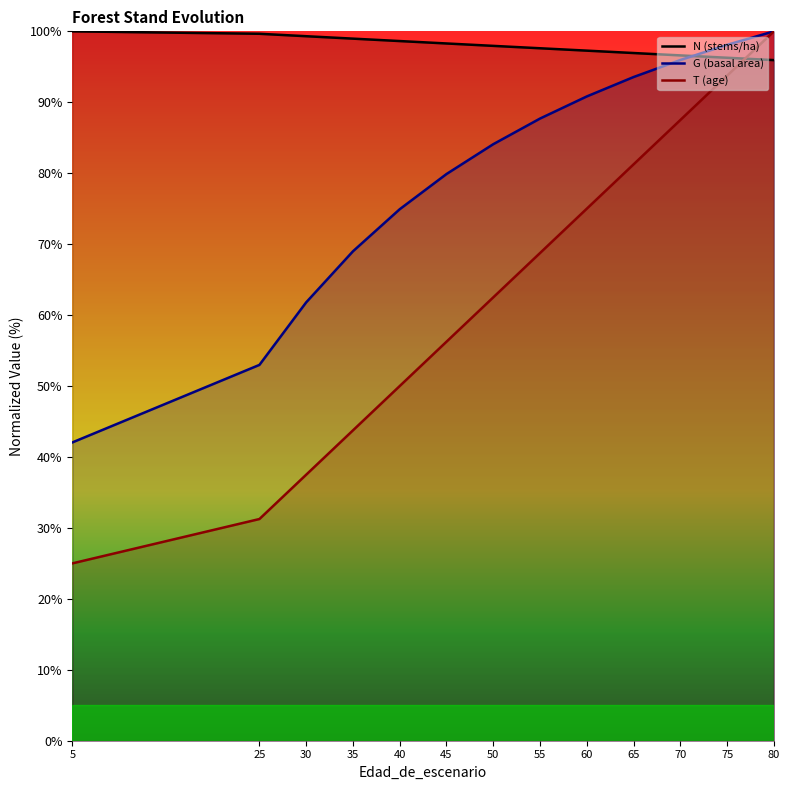

What is the minimum value for G (basal area)?

42.1